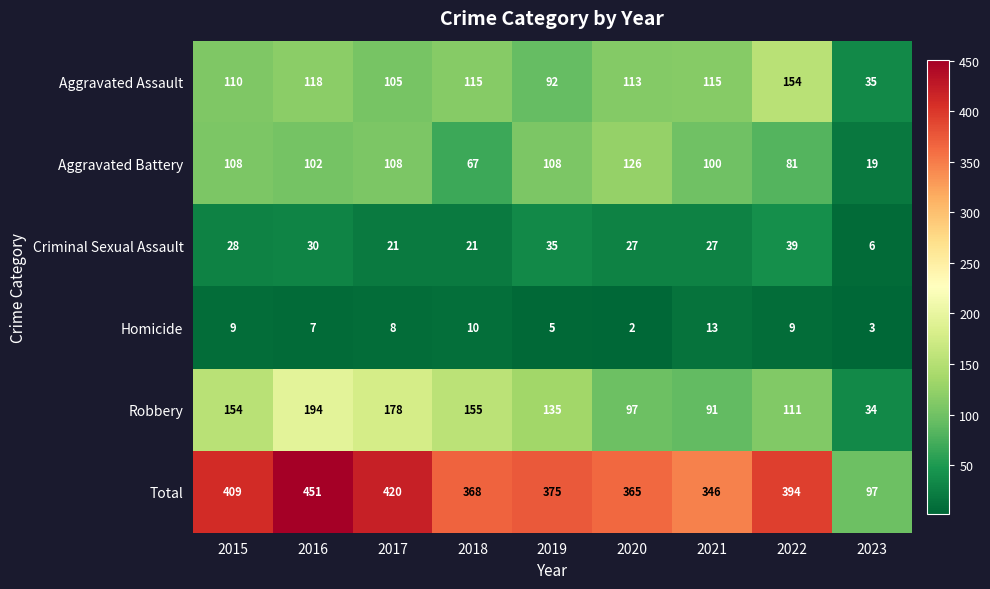

Which category has the lowest value across all series?

2020